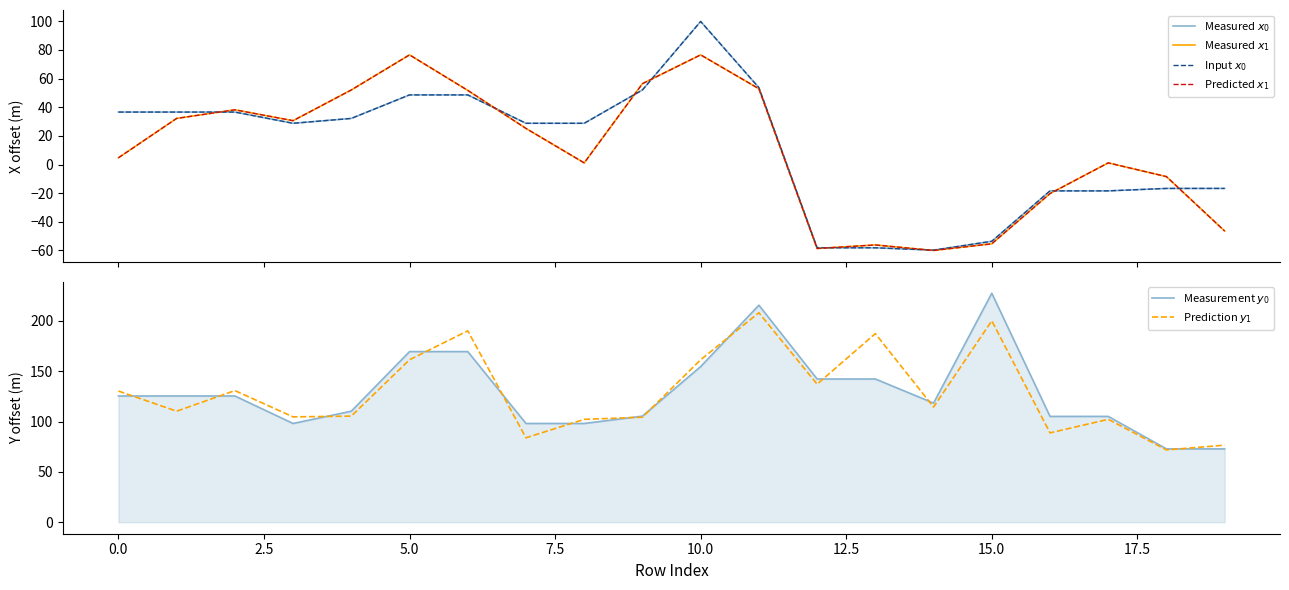

In Measured $x_1$, how many points are higher than both neighbors (excluding endpoints)?

5